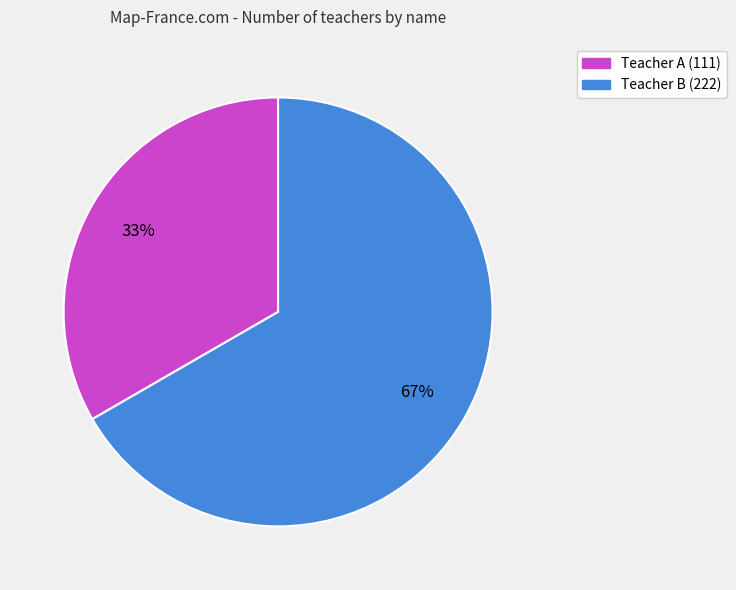

To the nearest percent, what percentage of the pie is Teacher B?

67%